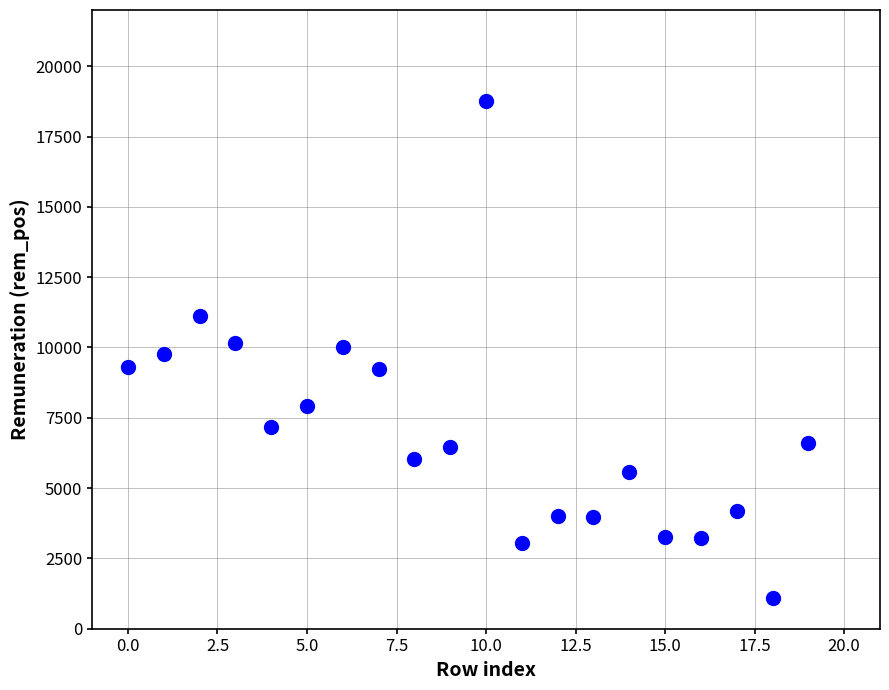

What is the range of Y values (max minus min)?

17683.1